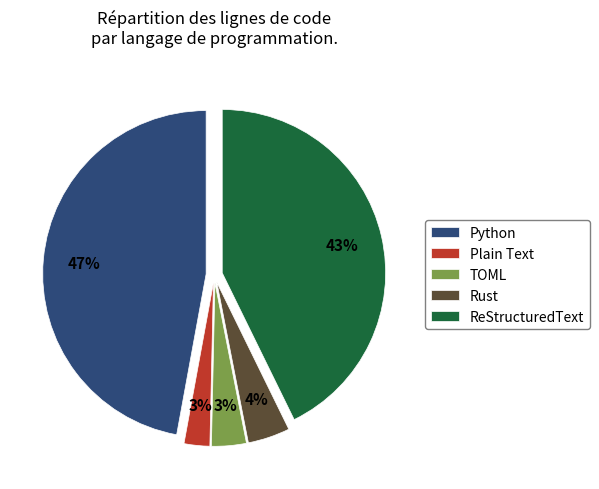

Count the number of slices in the pie.

5